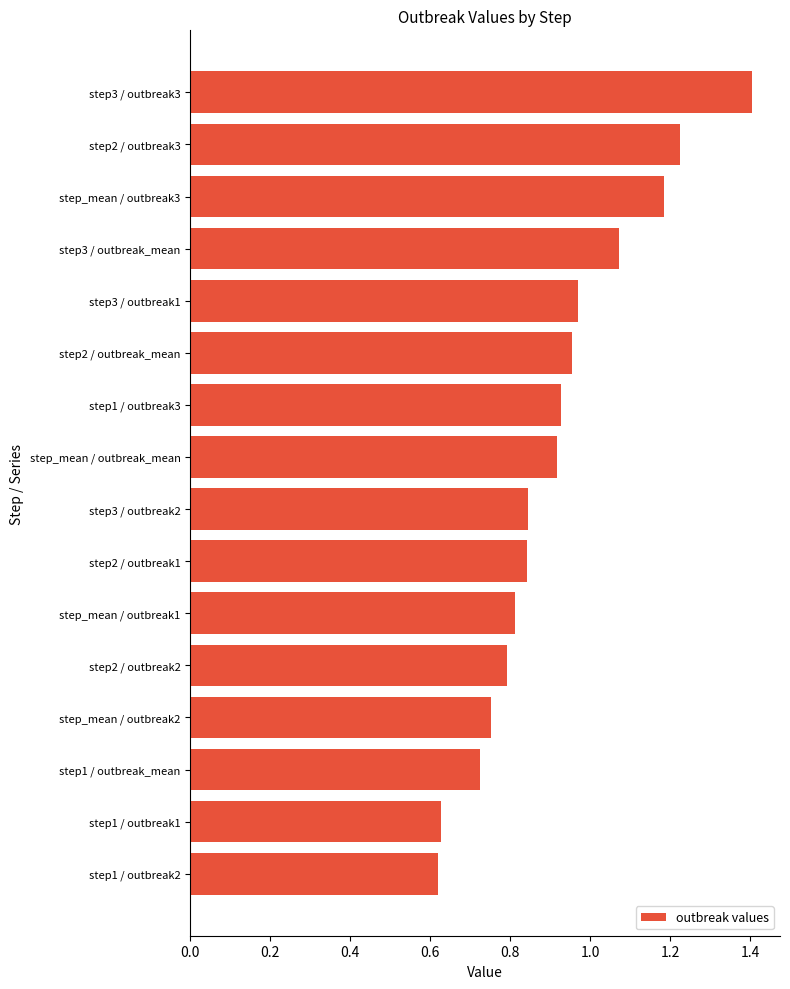

What is the sum of all values?

14.7